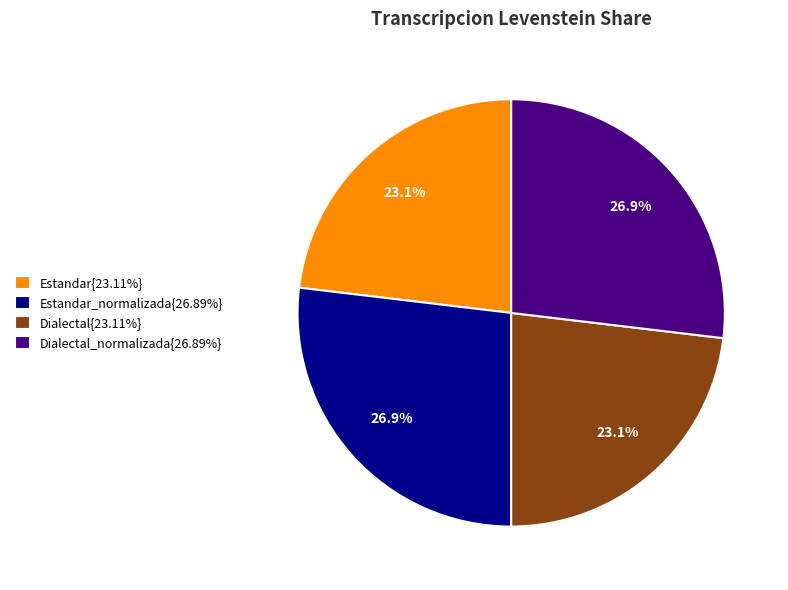

To the nearest percent, what is the average slice percentage?

25%